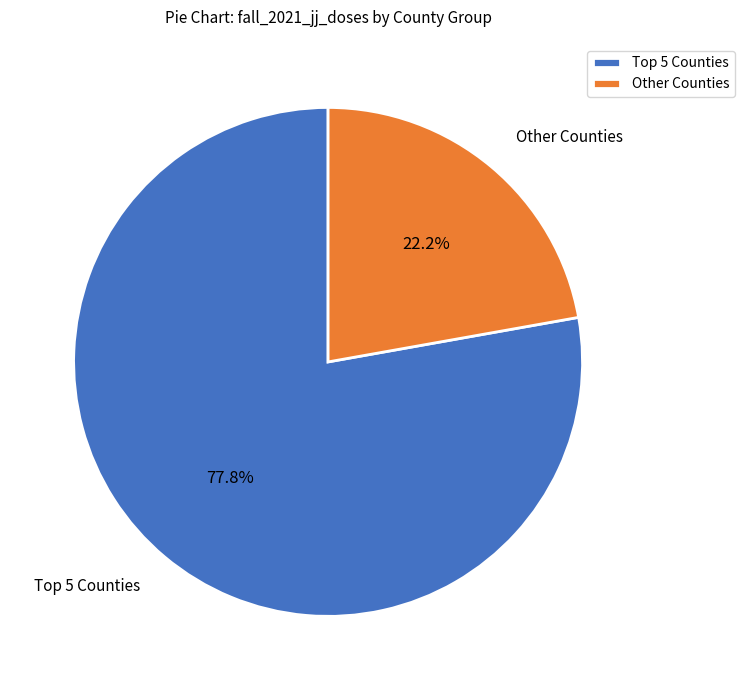

What is the smallest slice in the pie chart?

Other Counties